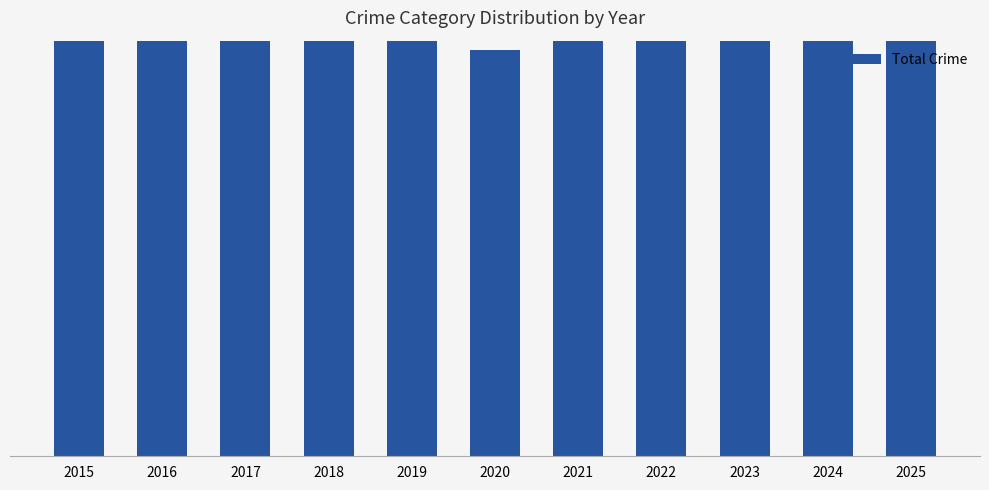

How many data points does each series have?

11